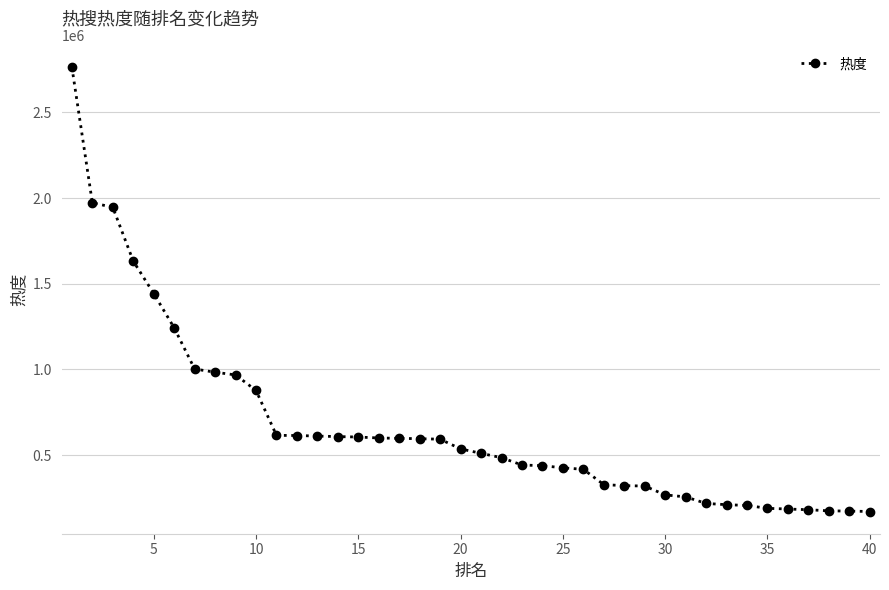

What is the minimum value shown in the chart?

170214